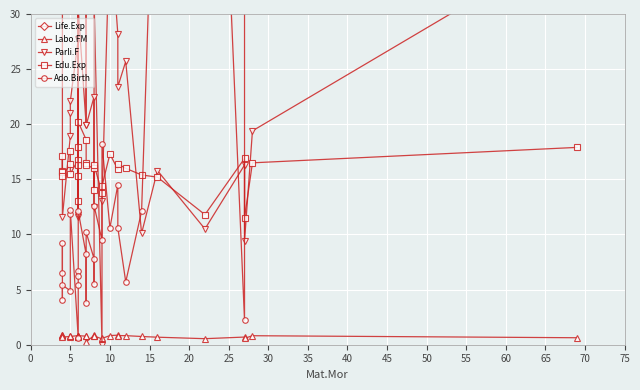

What is the difference between the second highest and minimum values in the Life.Exp series?

49.5